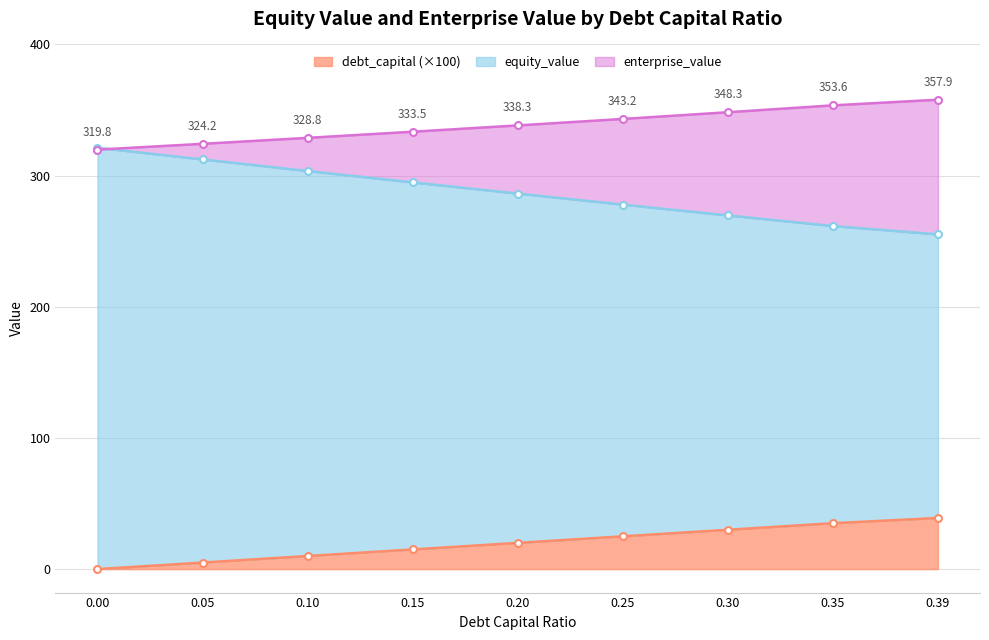

What is the average value of the equity_value series?

287.0